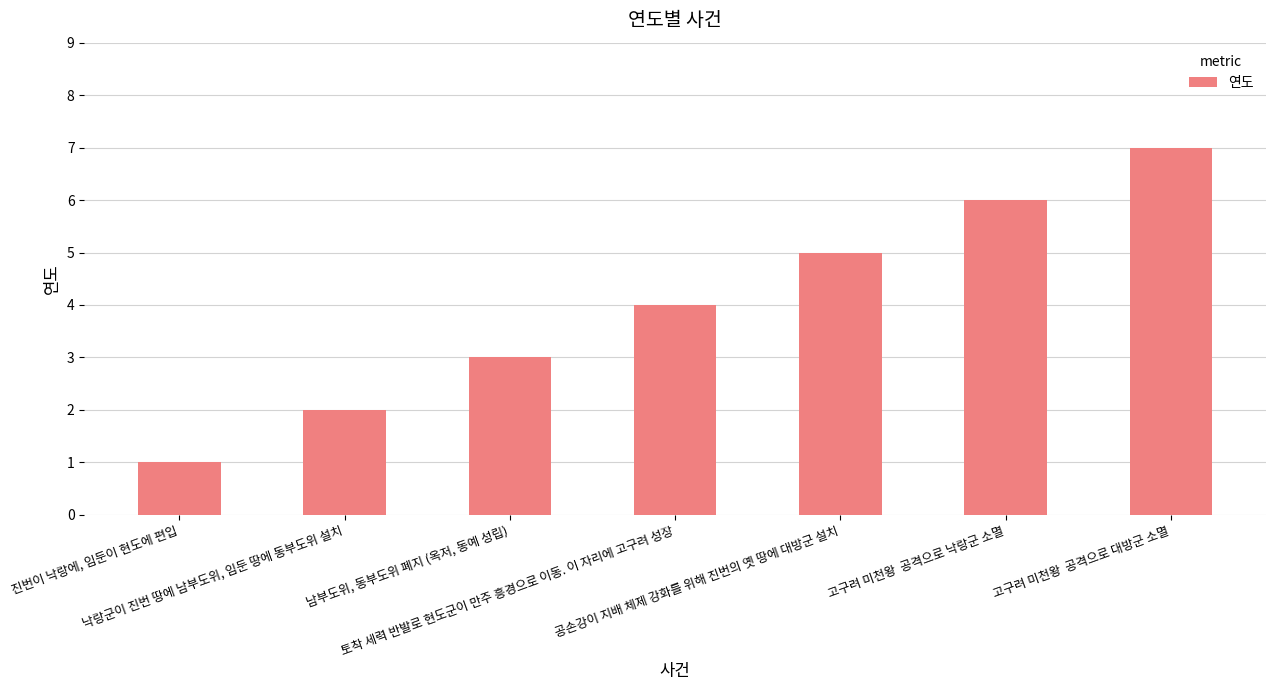

Are the bars grouped side by side (vs. stacked)?

No